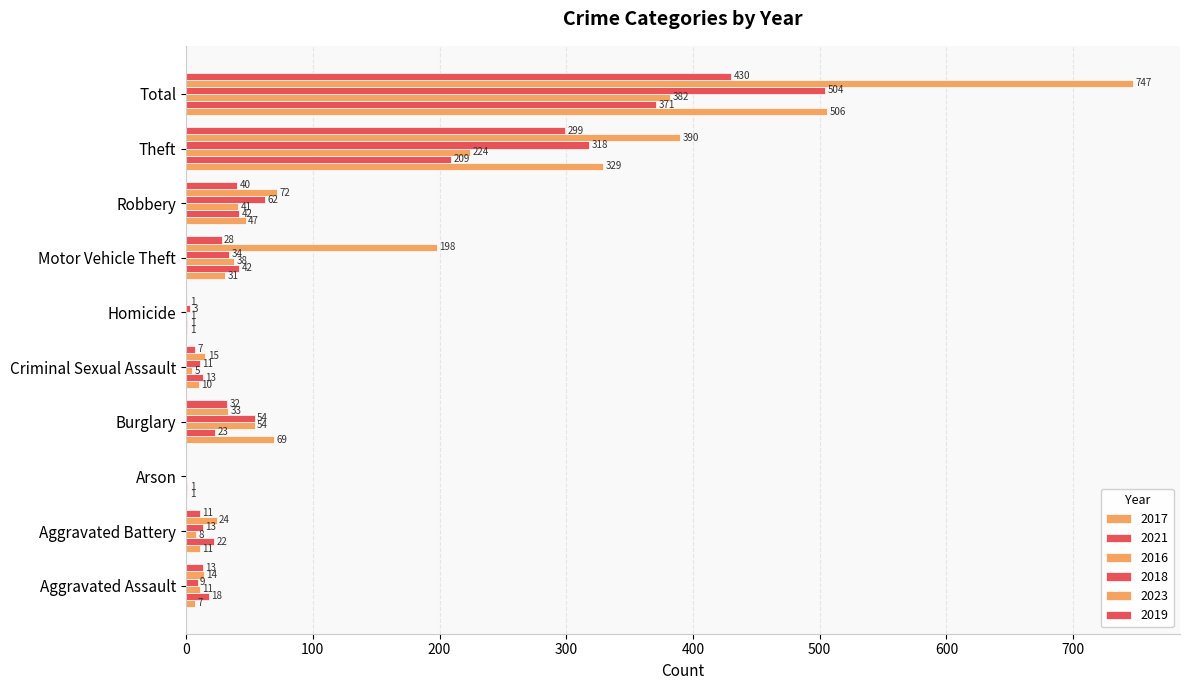

Reading left to right, transcribe all the data shown in this chart.

2017: 7	11	1	69	10	1	31	47	329	506
2021: 18	22	1	23	13	1	42	42	209	371
2016: 11	8	0	54	5	1	38	41	224	382
2018: 9	13	0	54	11	3	34	62	318	504
2023: 14	24	0	33	15	1	198	72	390	747
2019: 13	11	0	32	7	0	28	40	299	430